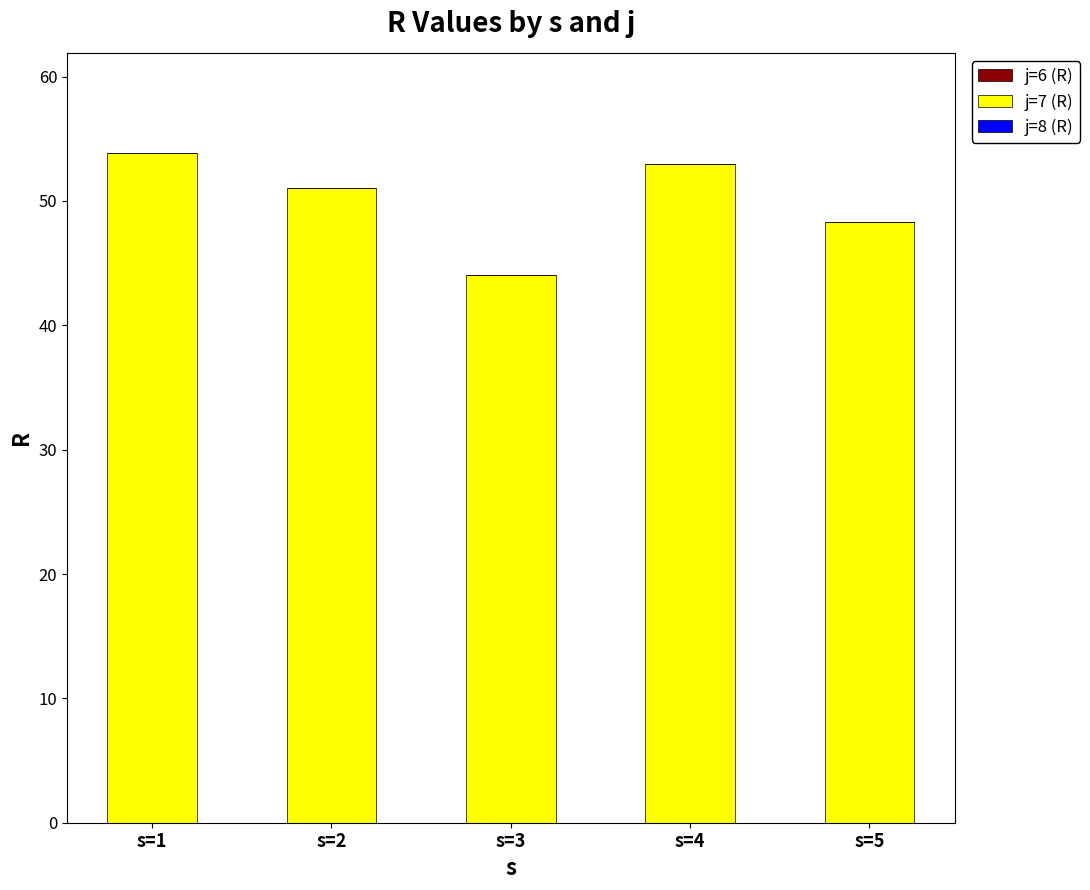

How many data points does each series have?

5